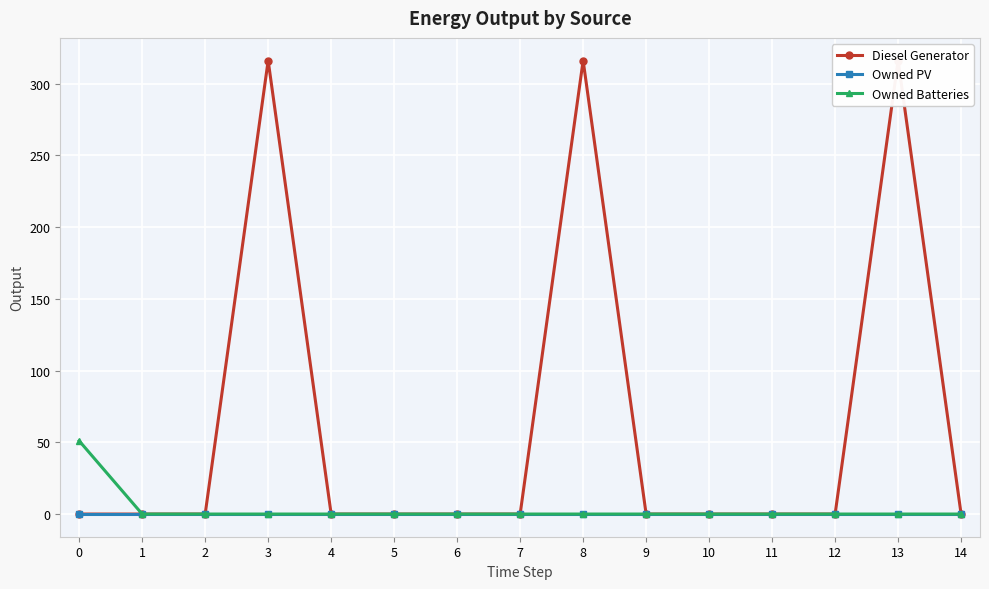

How many lines are shown in the chart?

3